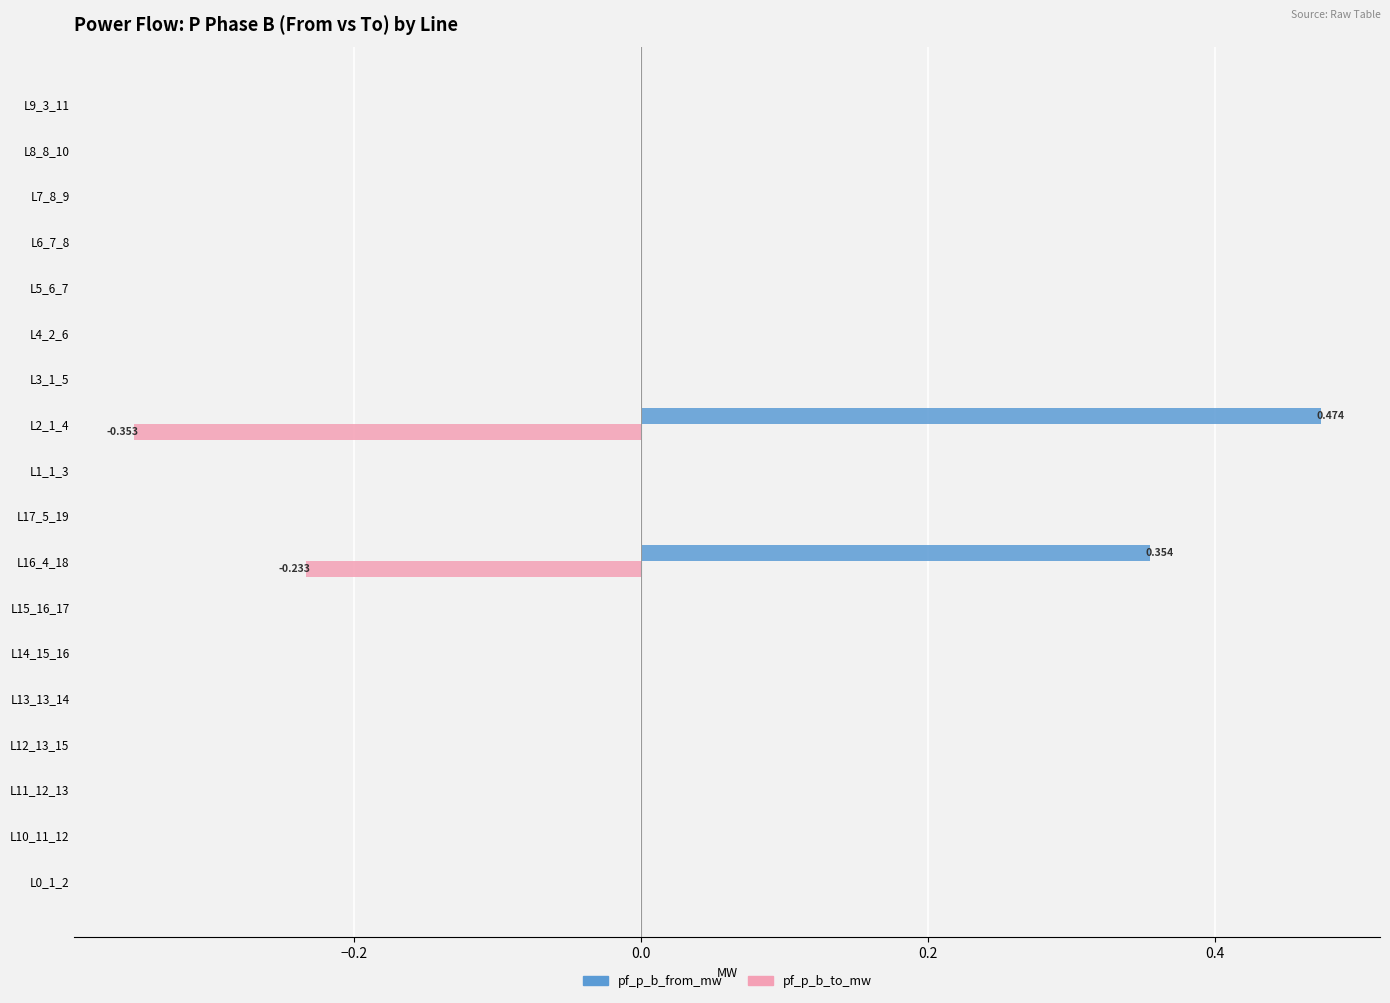

Which series has the largest total across all categories?

pf_p_b_from_mw